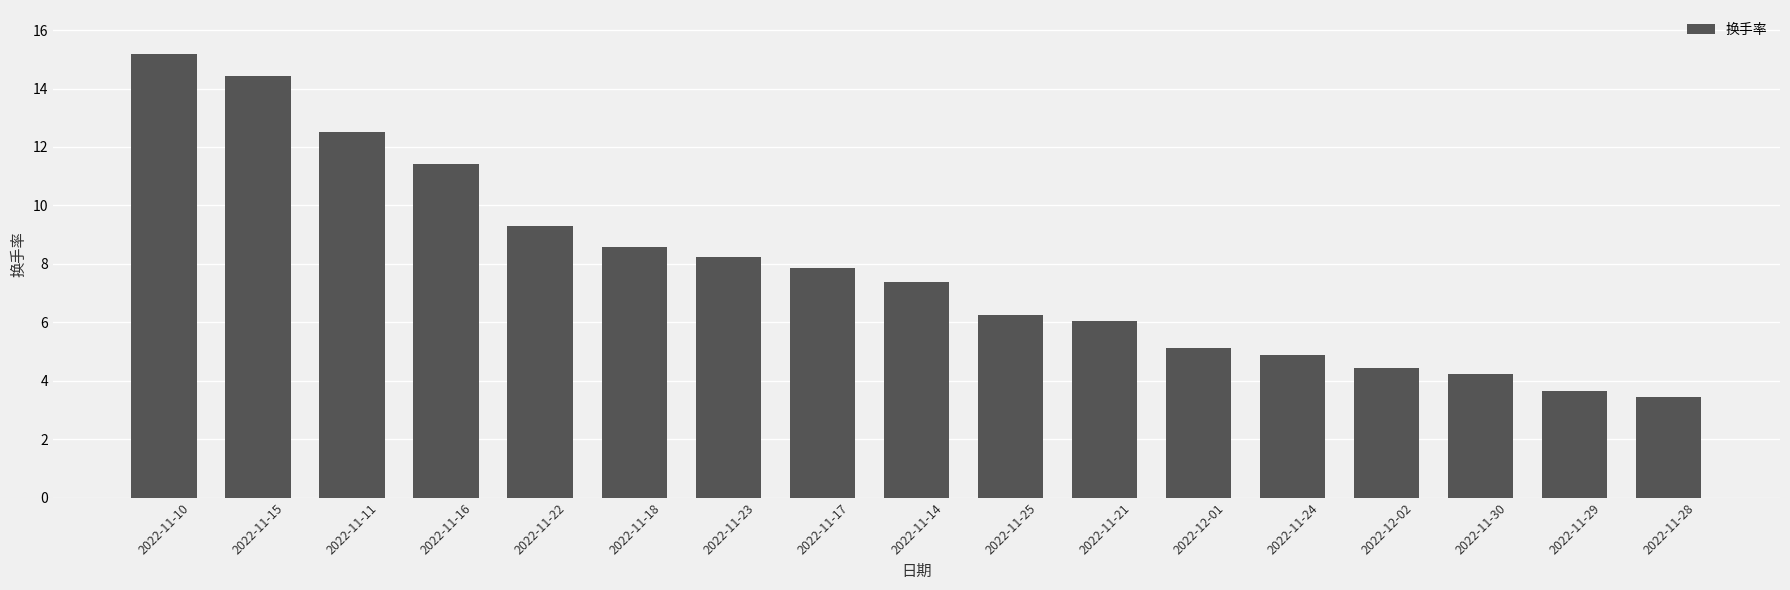

The chart shows a value of 5.4 at 2022-11-29. True or false?

False